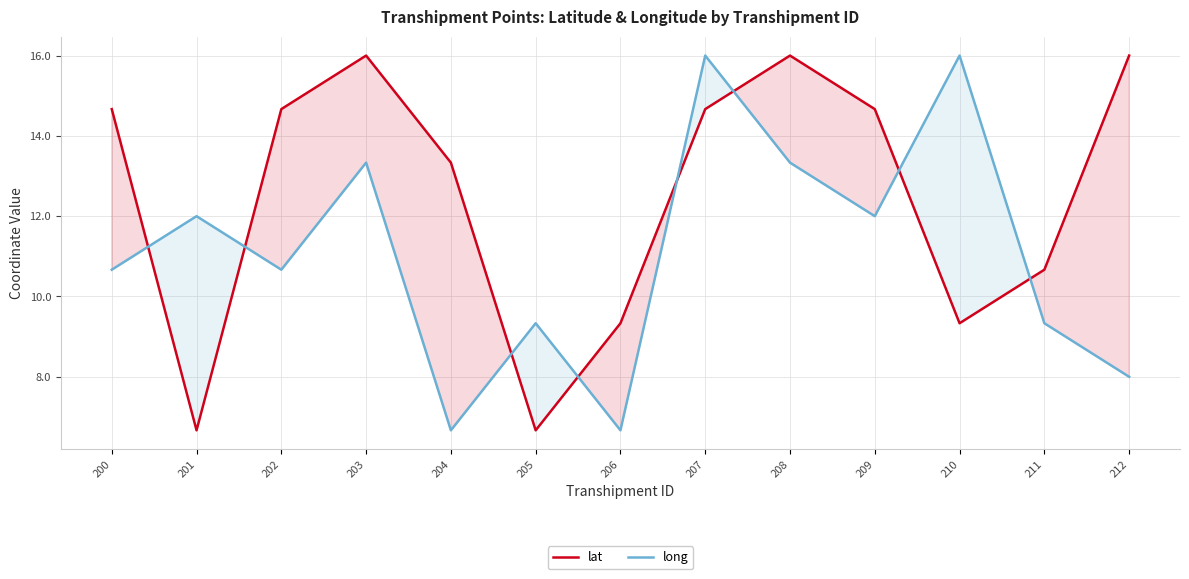

How many values in the lat series exceed 14?

7